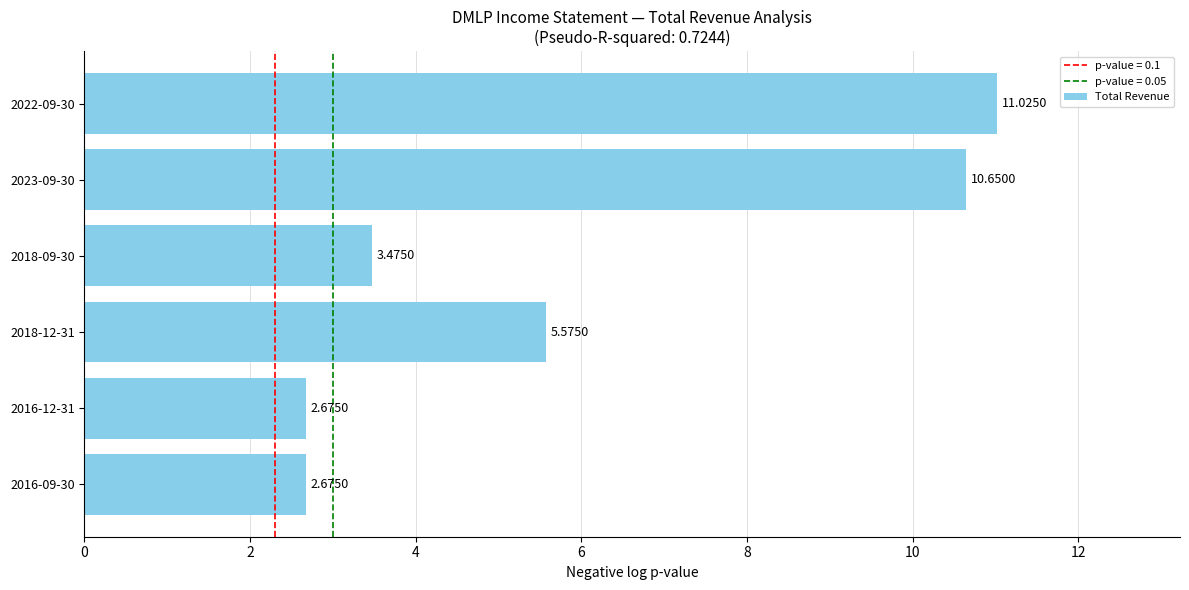

What is the difference between the second highest and second lowest values?

8.0